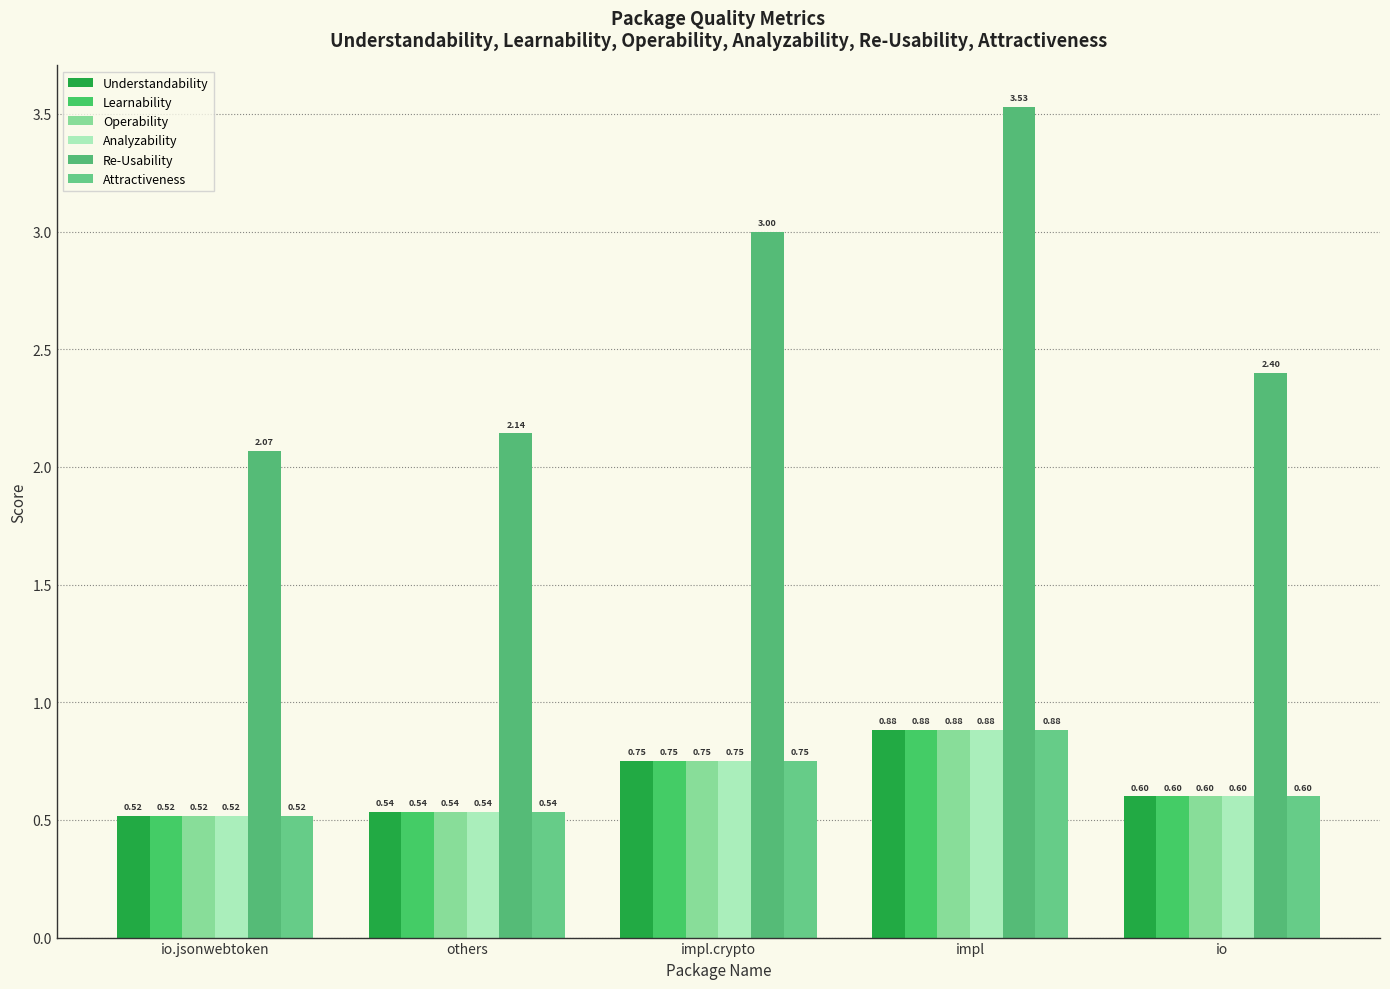

Which has a higher value, impl or io?

impl